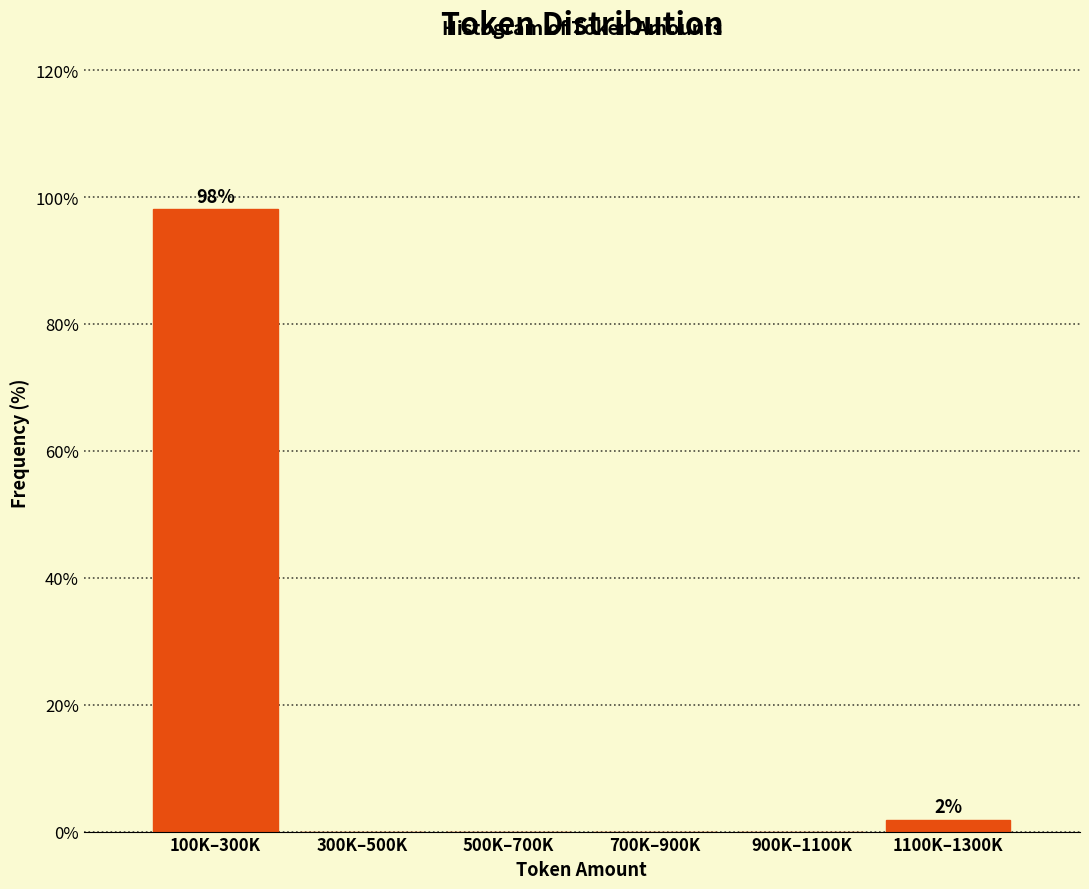

Reading right to left, list all the values displayed in this chart.

1100K–1300K=1.9	900K–1100K=0.0	700K–900K=0.0	500K–700K=0.0	300K–500K=0.0	100K–300K=98.1